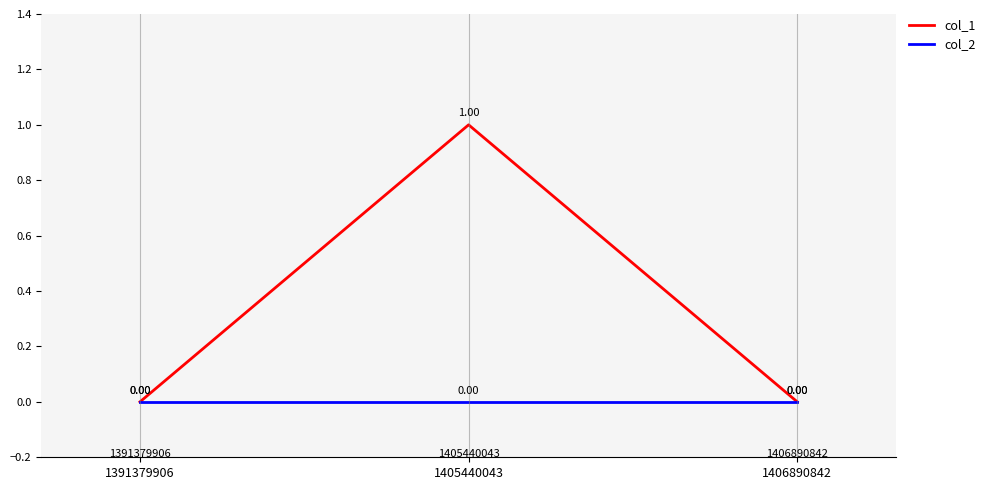

Does the chart display data point markers on the line(s)?

No